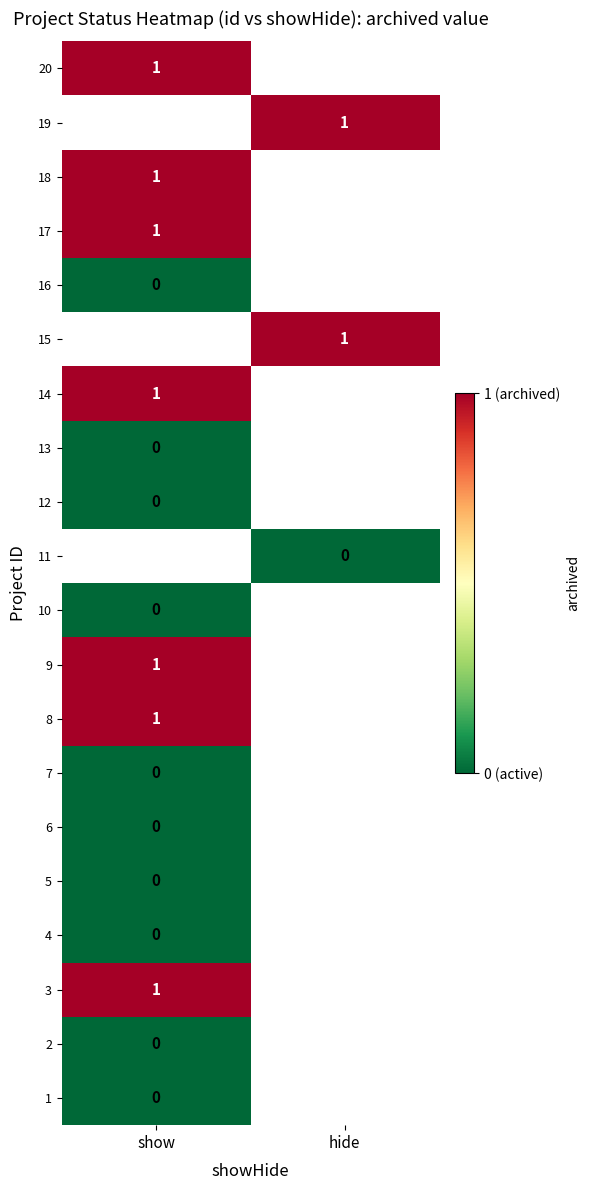

Between hide and show, which is larger?

show